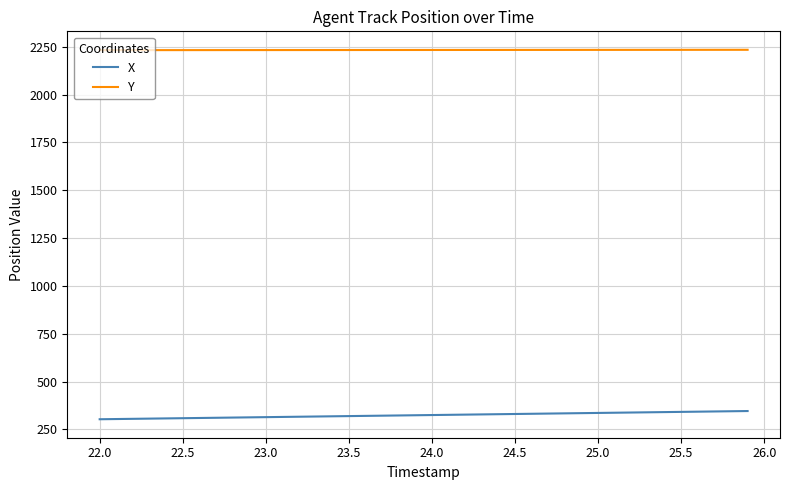

What is the minimum value shown in the chart?

302.8